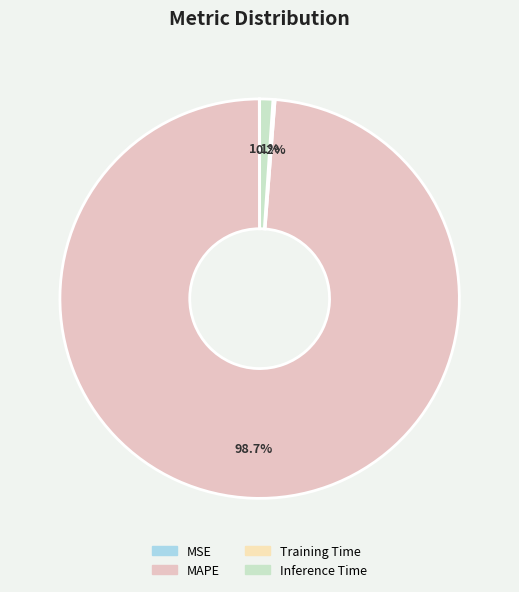

Which category has the smallest portion of the pie?

MSE